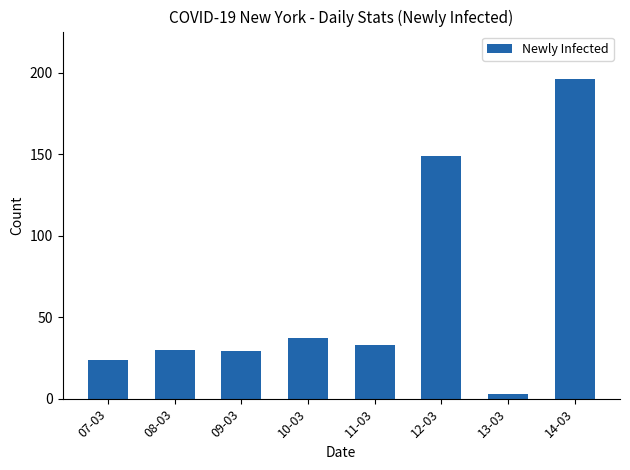

Between 13-03 and 11-03, which is larger?

11-03